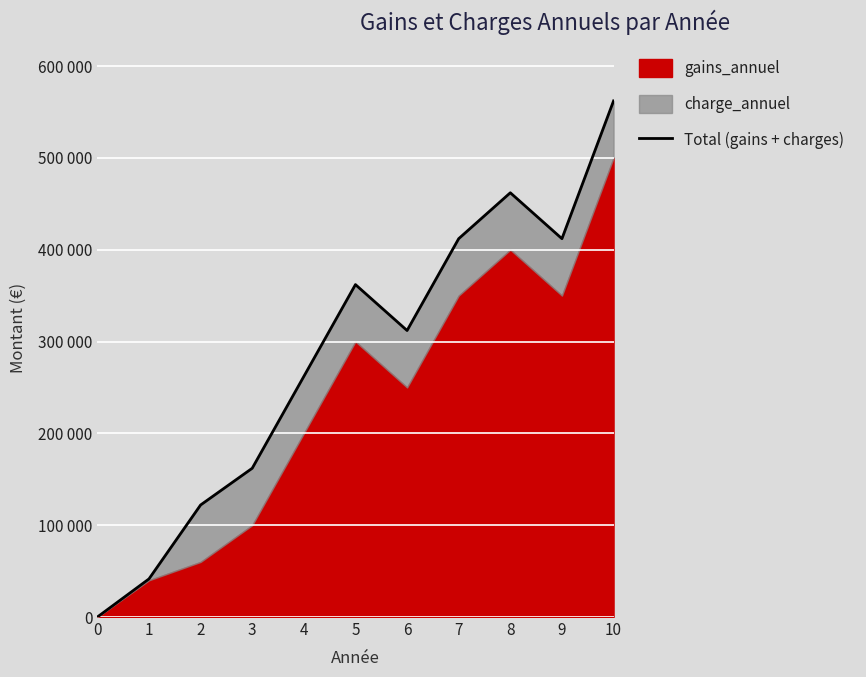

How many data points are above 312000?

5